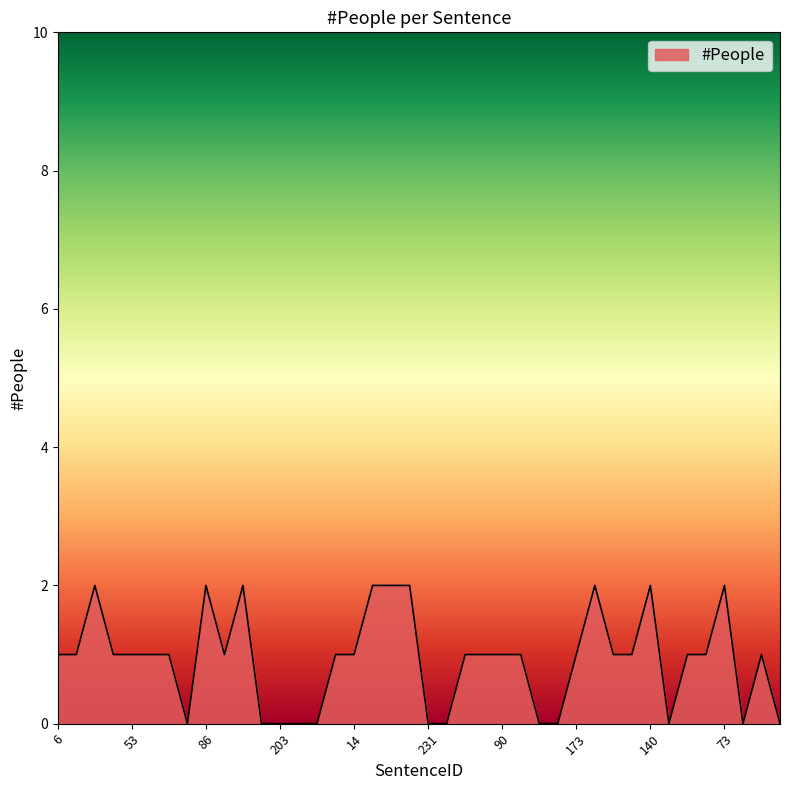

What is the label of the 21st point from the left?

231